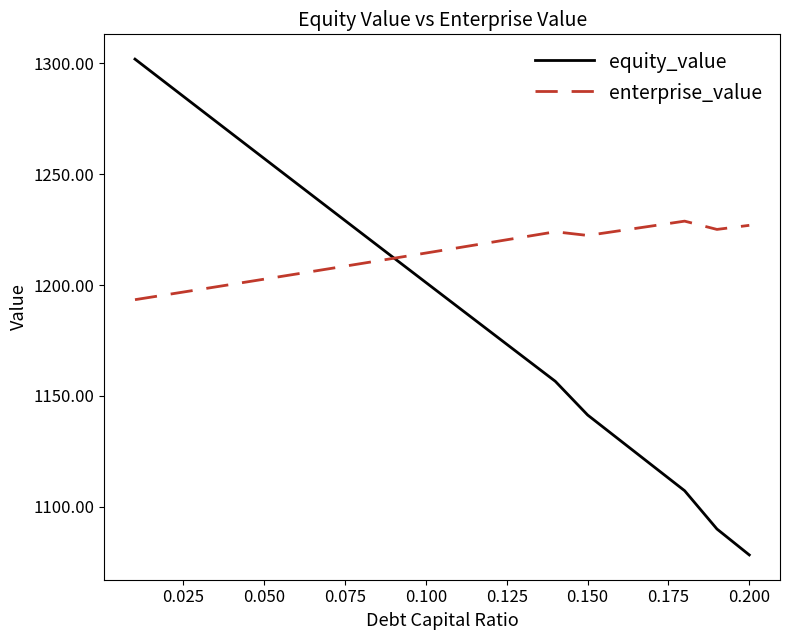

Which series has the largest total across all categories?

enterprise_value